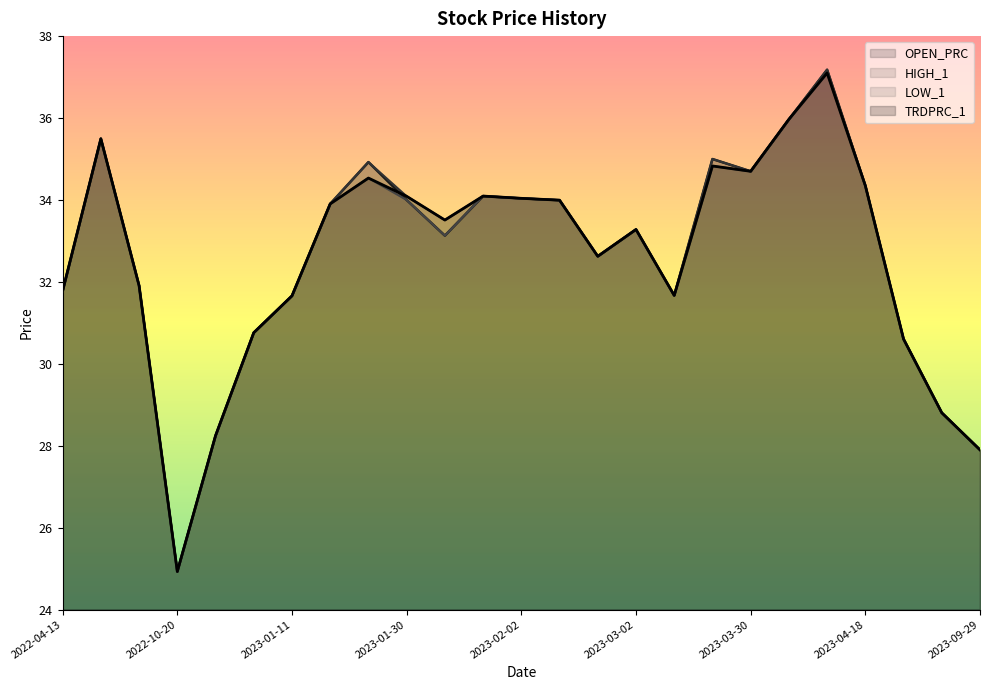

Reading left to right, what are all the values shown in this chart?

OPEN_PRC: 2022-04-13=31.8	2022-06-29=35.5	2022-08-09=31.9	2022-10-20=24.9	2022-12-02=28.2	2023-01-04=30.8	2023-01-11=31.7	2023-01-25=33.9	2023-01-27=34.9	2023-01-30=34.0	2023-01-31=33.1	2023-02-01=34.1	2023-02-02=34.0	2023-02-10=34.0	2023-02-21=32.6	2023-03-02=33.3	2023-03-09=31.7	2023-03-29=35.0	2023-03-30=34.7	2023-03-31=36.0	2023-04-05=37.2	2023-04-18=34.4	2023-05-04=30.6	2023-05-25=28.8	2023-09-29=27.9
HIGH_1: 2022-04-13=31.8	2022-06-29=35.5	2022-08-09=31.9	2022-10-20=24.9	2022-12-02=28.2	2023-01-04=30.8	2023-01-11=31.7	2023-01-25=33.9	2023-01-27=34.9	2023-01-30=34.1	2023-01-31=33.5	2023-02-01=34.1	2023-02-02=34.0	2023-02-10=34.0	2023-02-21=32.6	2023-03-02=33.3	2023-03-09=31.7	2023-03-29=35.0	2023-03-30=34.7	2023-03-31=36.0	2023-04-05=37.2	2023-04-18=34.4	2023-05-04=30.6	2023-05-25=28.8	2023-09-29=27.9
LOW_1: 2022-04-13=31.8	2022-06-29=35.5	2022-08-09=31.9	2022-10-20=24.9	2022-12-02=28.2	2023-01-04=30.8	2023-01-11=31.7	2023-01-25=33.9	2023-01-27=34.5	2023-01-30=34.0	2023-01-31=33.1	2023-02-01=34.1	2023-02-02=34.0	2023-02-10=34.0	2023-02-21=32.6	2023-03-02=33.3	2023-03-09=31.7	2023-03-29=34.8	2023-03-30=34.7	2023-03-31=36.0	2023-04-05=37.1	2023-04-18=34.4	2023-05-04=30.6	2023-05-25=28.8	2023-09-29=27.9
TRDPRC_1: 2022-04-13=31.8	2022-06-29=35.5	2022-08-09=31.9	2022-10-20=24.9	2022-12-02=28.2	2023-01-04=30.8	2023-01-11=31.7	2023-01-25=33.9	2023-01-27=34.5	2023-01-30=34.1	2023-01-31=33.5	2023-02-01=34.1	2023-02-02=34.0	2023-02-10=34.0	2023-02-21=32.6	2023-03-02=33.3	2023-03-09=31.7	2023-03-29=34.8	2023-03-30=34.7	2023-03-31=36.0	2023-04-05=37.1	2023-04-18=34.4	2023-05-04=30.6	2023-05-25=28.8	2023-09-29=27.9